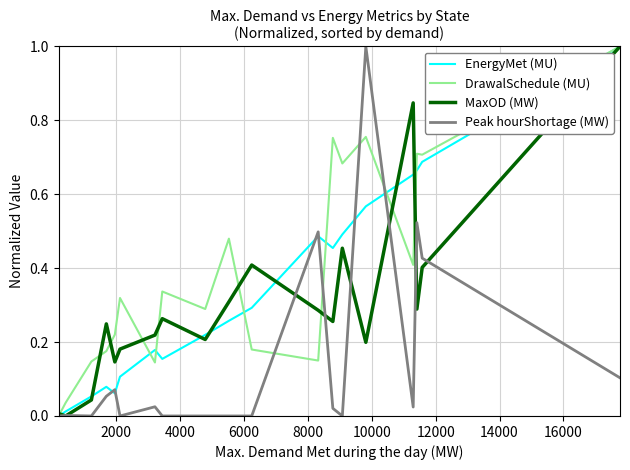

What is the greatest value displayed?

1.0